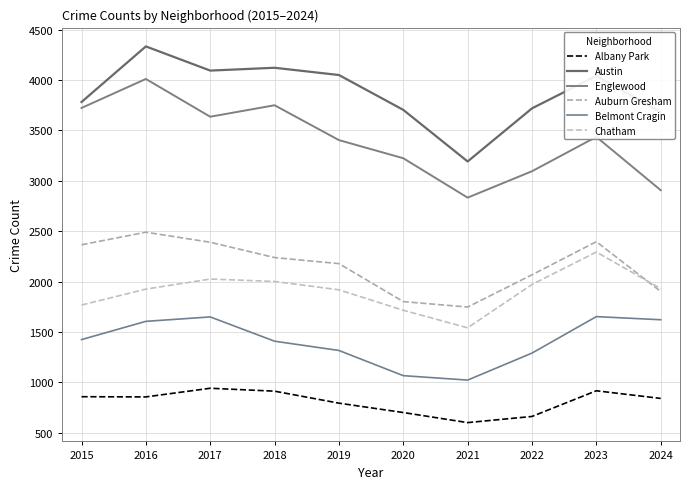

Which series has the largest range (max minus min)?

Englewood